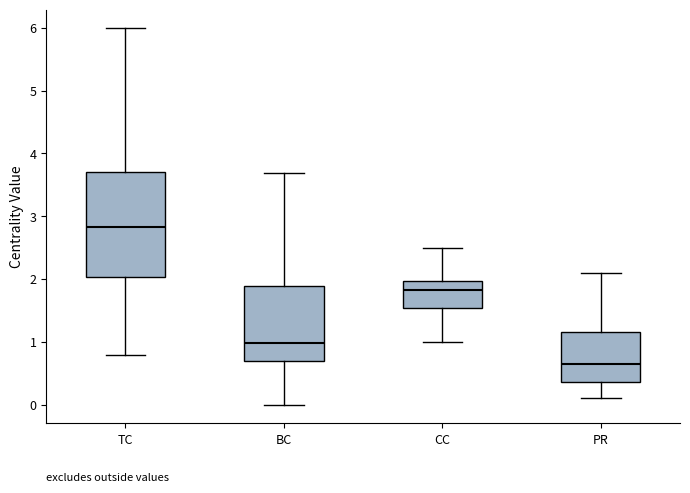

Where does the lower whisker of the box for PR end on the y-axis? The values are not printed on the chart, so give them approximately, as read against the axis.

0.1